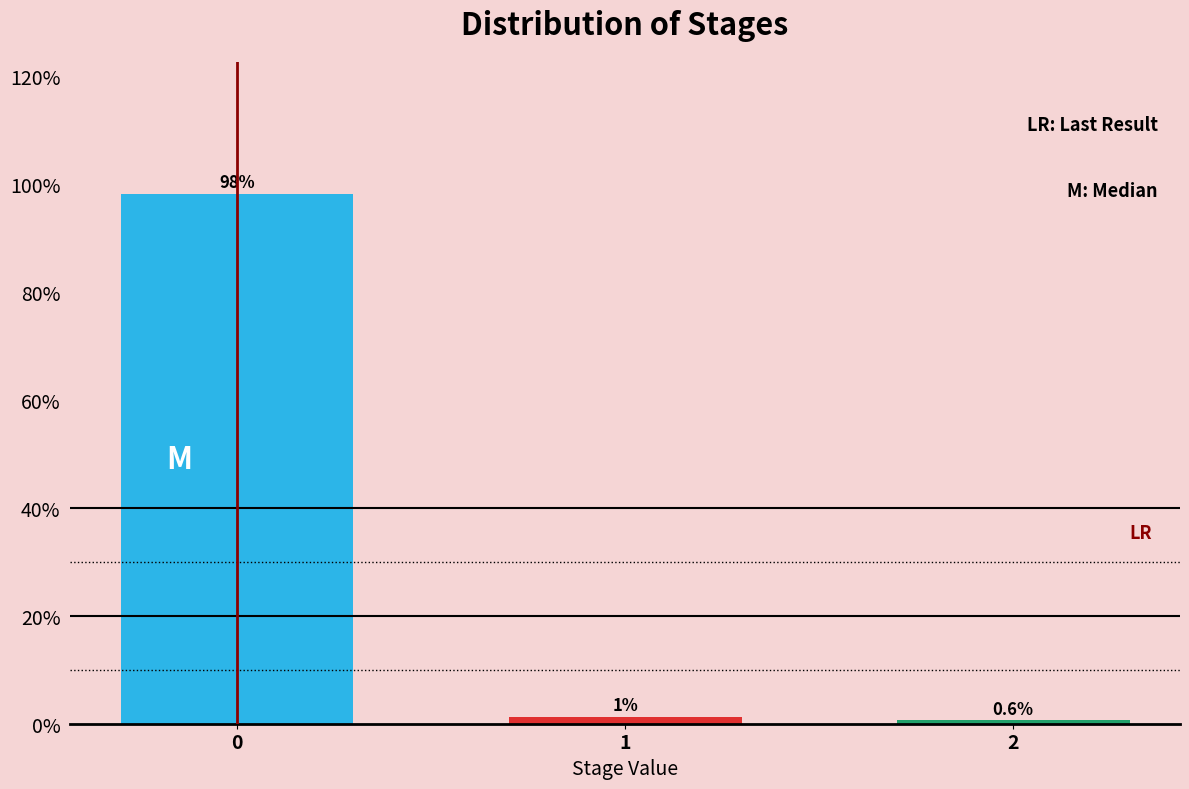

True or false: the data shows 0.6 at 2.

True